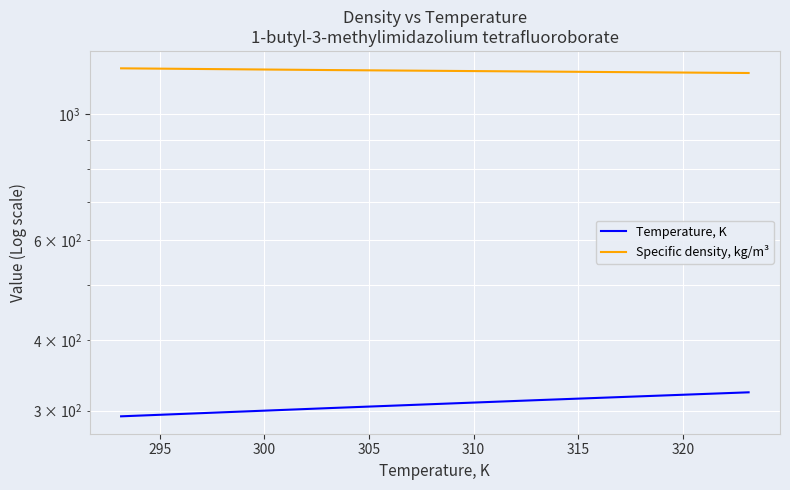

What is the value of the Specific density, kg/m³ point at the 4th from the left?

1181.0